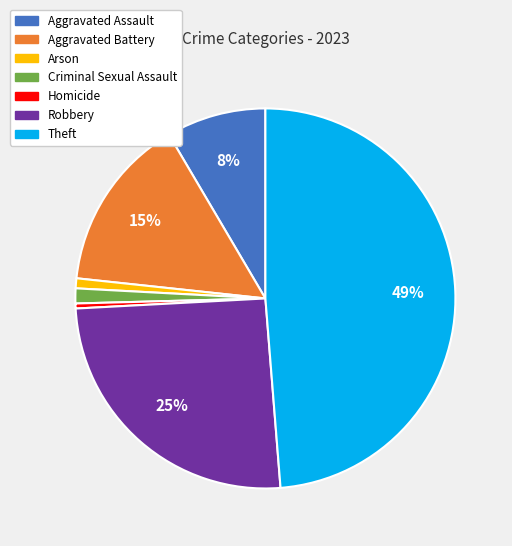

Is the sum of Aggravated Battery and Criminal Sexual Assault greater than half?

No